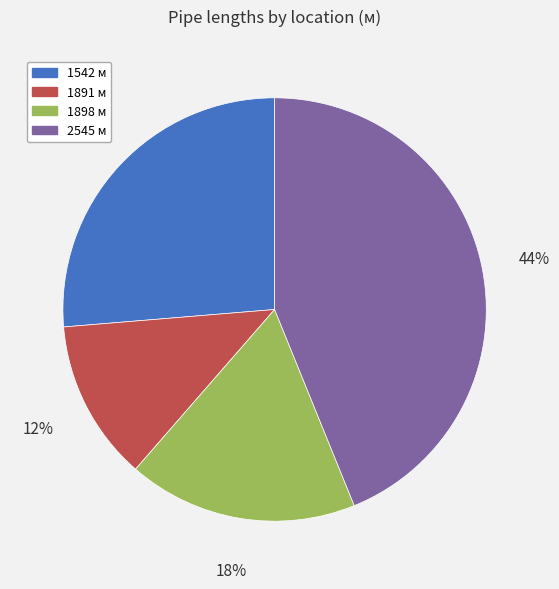

To the nearest percent, what percentage of the pie is 2545?

44%